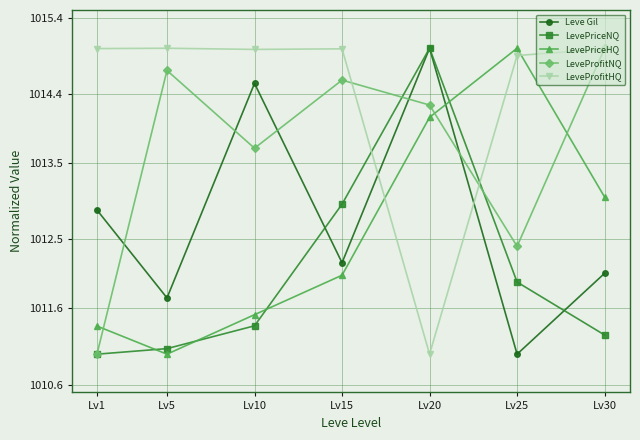

Between Lv5 and Lv25, which series saw the biggest shift?

LevePriceHQ